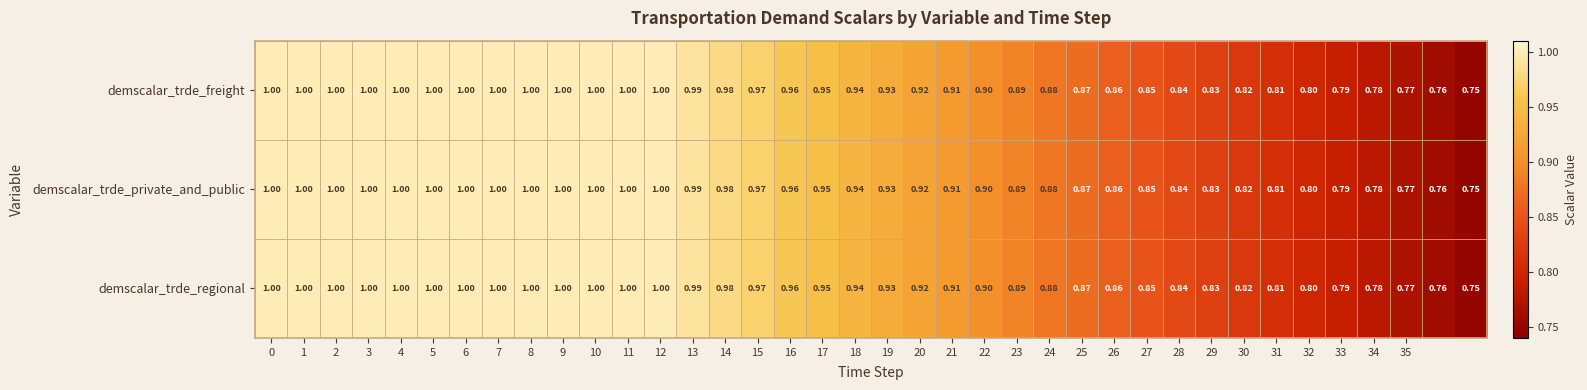

Count the number of data series in this chart.

3